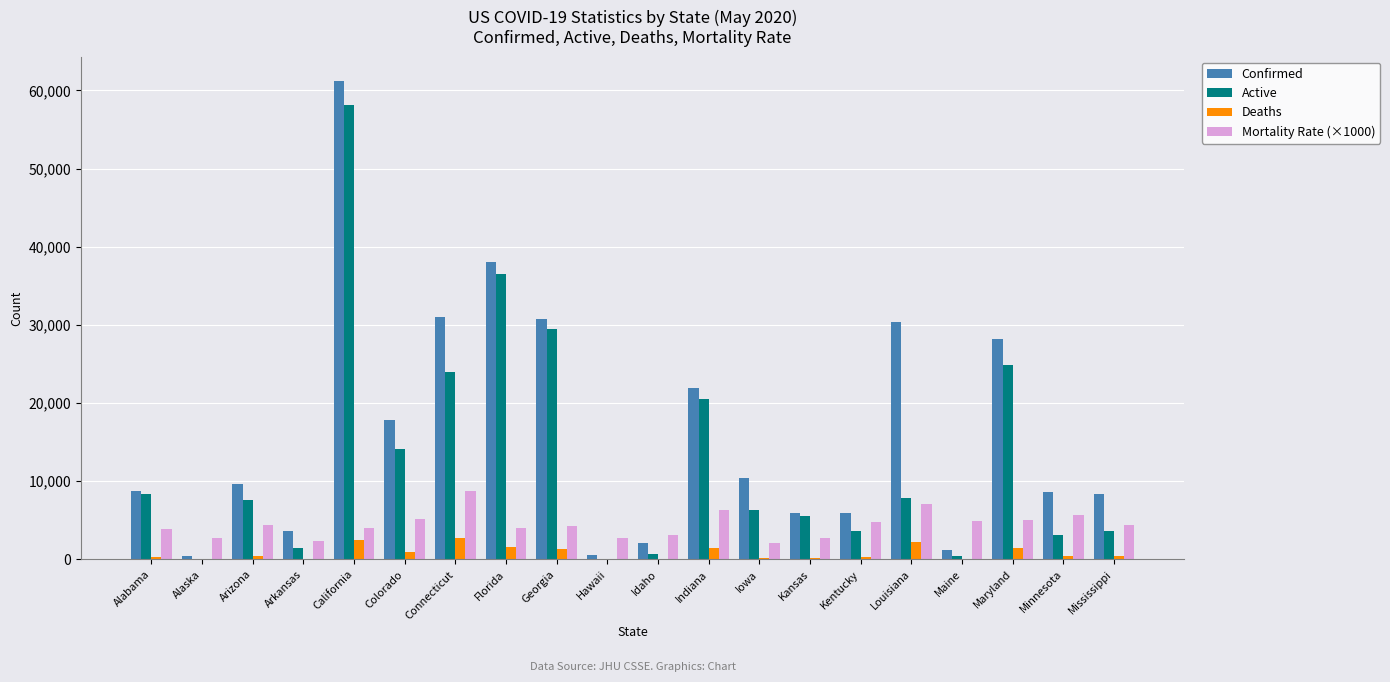

What is the sum of all Active values?

256136.0